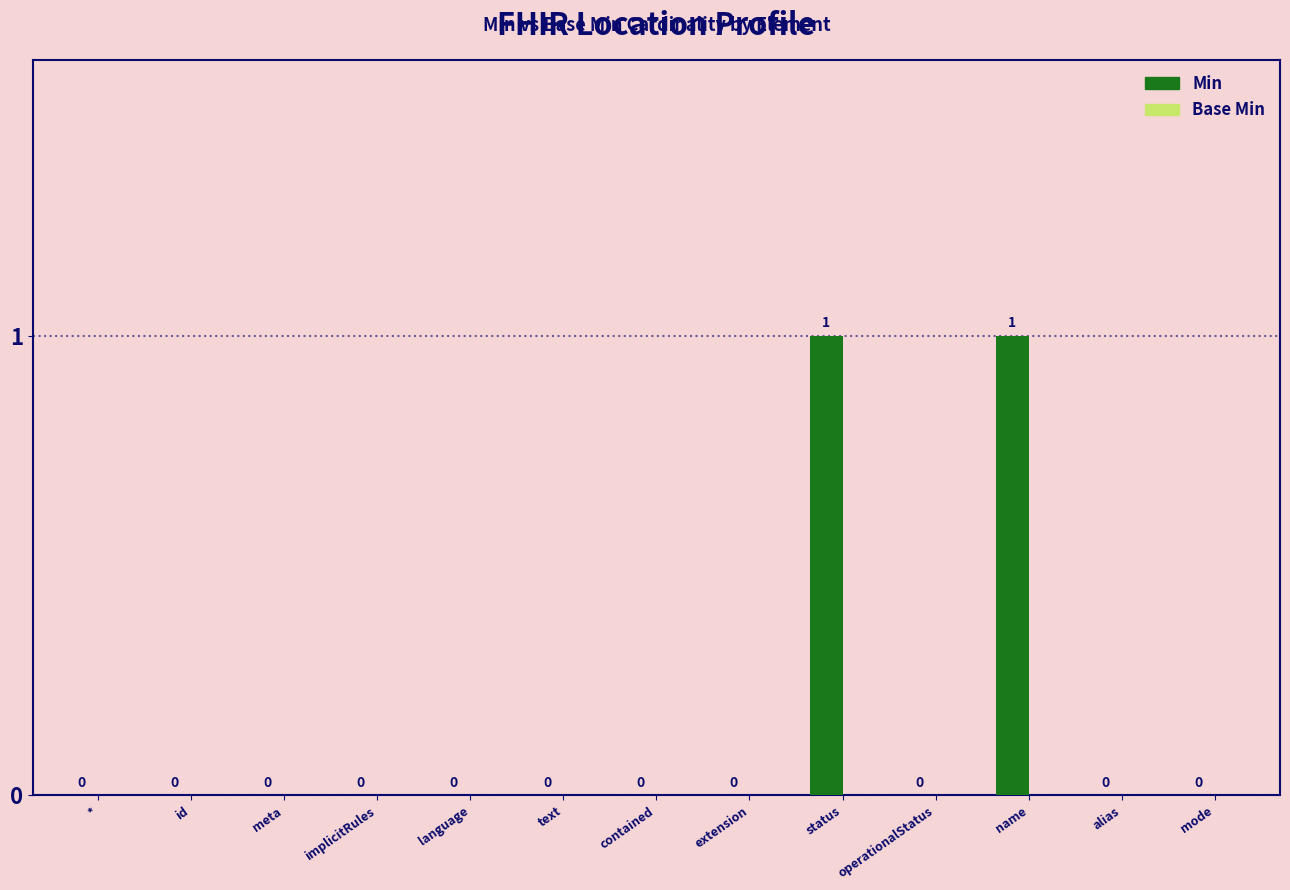

Are the bars horizontal?

No